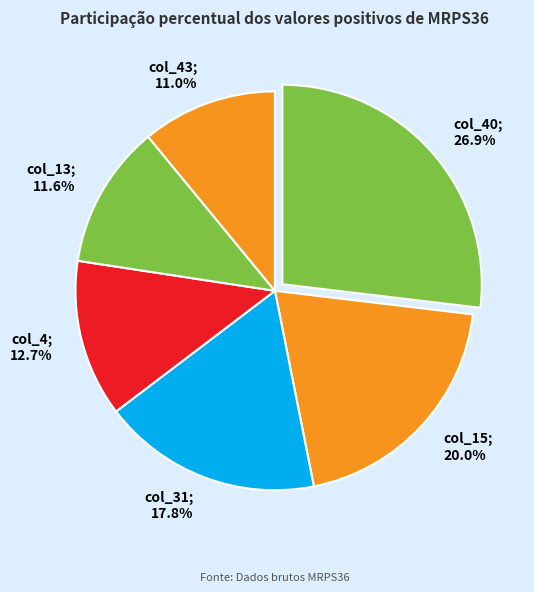

Does col_40; 26.9% represent more than half of the total?

No